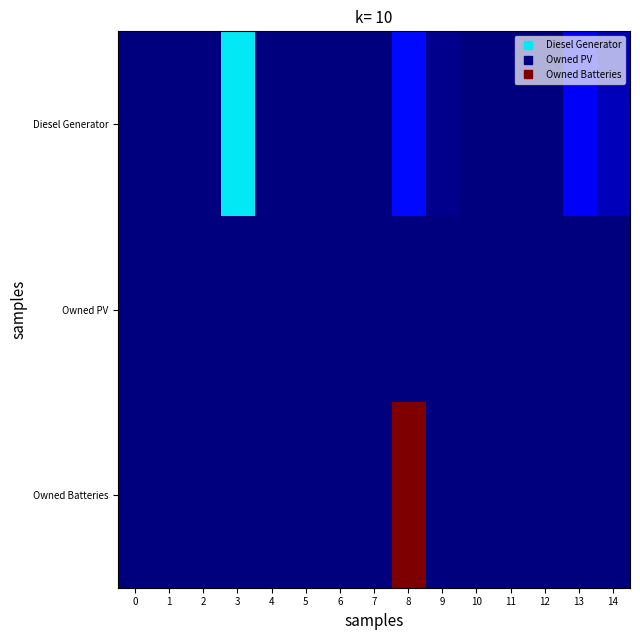

Reading right to left, extract all data points from this chart.

Diesel Generator: 14=61.0	13=120.0	12=0.0	11=0.0	10=0.0	9=16.0	8=151.0	7=0.0	6=0.0	5=0.0	4=0.0	3=400.0	2=0.0	1=0.0	0=0.0
Owned PV: 14=0.0	13=0.0	12=0.0	11=0.0	10=0.0	9=0.0	8=0.0	7=0.0	6=0.0	5=0.0	4=0.0	3=0.0	2=0.0	1=0.0	0=0.0
Owned Batteries: 14=0.0	13=0.0	12=0.0	11=0.0	10=0.0	9=0.0	8=1129.0	7=0.0	6=0.0	5=0.0	4=0.0	3=0.0	2=0.0	1=0.0	0=0.0